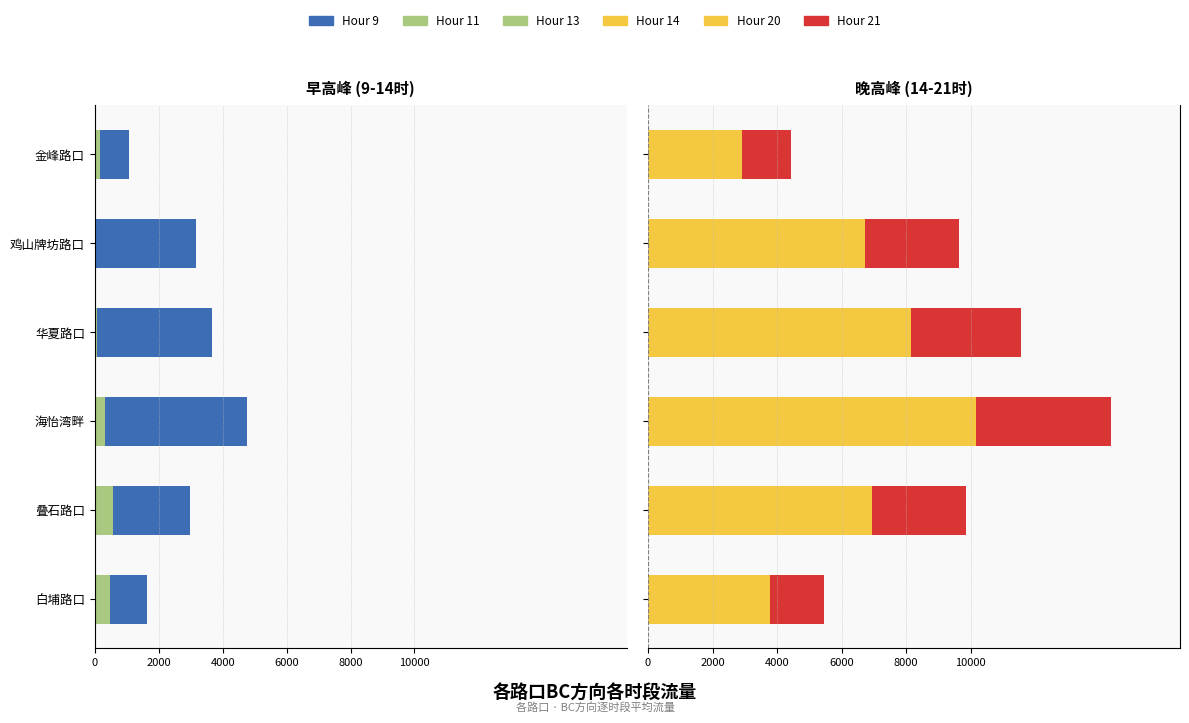

Which series has the largest total across all categories?

Hour 14